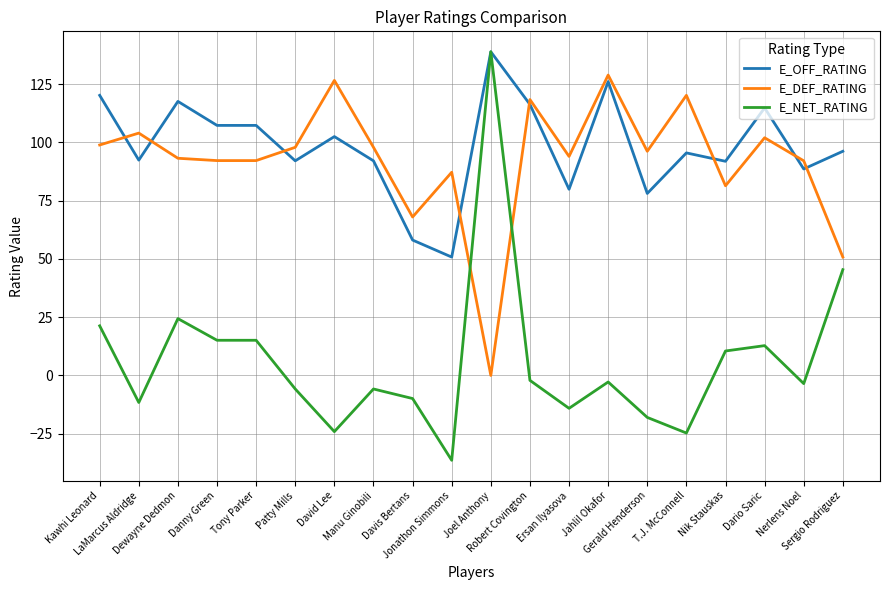

The E_NET_RATING series shows -9.9 at Davis Bertans. True or false?

True